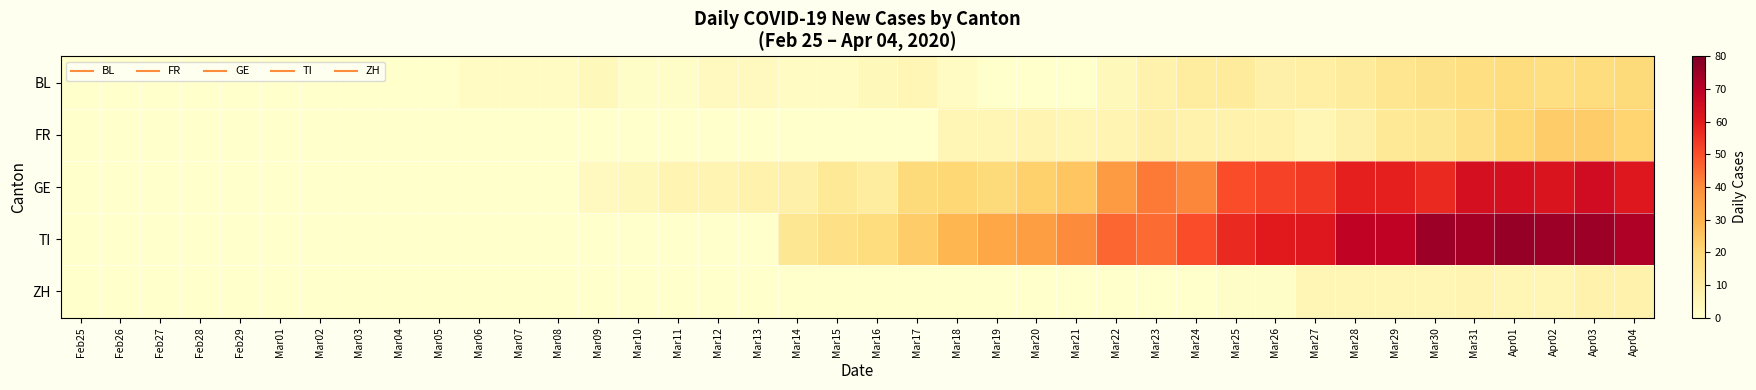

Reading left to right, what are all the values shown in this chart?

BL: Feb25=0	Feb26=0	Feb27=0	Feb28=0	Feb29=0	Mar01=0	Mar02=0	Mar03=0	Mar04=0	Mar05=0	Mar06=2	Mar07=2	Mar08=2	Mar09=4	Mar10=1	Mar11=1	Mar12=3	Mar13=3	Mar14=2	Mar15=2	Mar16=4	Mar17=5	Mar18=2	Mar19=0	Mar20=0	Mar21=0	Mar22=4	Mar23=7	Mar24=10	Mar25=11	Mar26=8	Mar27=9	Mar28=11	Mar29=14	Mar30=15	Mar31=17	Apr01=18	Apr02=17	Apr03=18	Apr04=19
FR: Feb25=0	Feb26=0	Feb27=0	Feb28=0	Feb29=0	Mar01=0	Mar02=0	Mar03=0	Mar04=0	Mar05=0	Mar06=0	Mar07=0	Mar08=0	Mar09=0	Mar10=0	Mar11=0	Mar12=0	Mar13=0	Mar14=0	Mar15=0	Mar16=0	Mar17=0	Mar18=5	Mar19=5	Mar20=6	Mar21=5	Mar22=6	Mar23=8	Mar24=7	Mar25=7	Mar26=7	Mar27=5	Mar28=8	Mar29=12	Mar30=13	Mar31=16	Apr01=20	Apr02=23	Apr03=23	Apr04=21
GE: Feb25=0	Feb26=0	Feb27=0	Feb28=0	Feb29=0	Mar01=0	Mar02=0	Mar03=0	Mar04=0	Mar05=0	Mar06=0	Mar07=0	Mar08=0	Mar09=3	Mar10=4	Mar11=6	Mar12=6	Mar13=7	Mar14=8	Mar15=12	Mar16=10	Mar17=19	Mar18=20	Mar19=19	Mar20=22	Mar21=25	Mar22=36	Mar23=43	Mar24=41	Mar25=50	Mar26=52	Mar27=54	Mar28=59	Mar29=59	Mar30=57	Mar31=64	Apr01=64	Apr02=62	Apr03=65	Apr04=61
TI: Feb25=0	Feb26=0	Feb27=0	Feb28=0	Feb29=0	Mar01=0	Mar02=0	Mar03=0	Mar04=0	Mar05=0	Mar06=0	Mar07=0	Mar08=0	Mar09=0	Mar10=0	Mar11=0	Mar12=0	Mar13=0	Mar14=13	Mar15=16	Mar16=18	Mar17=23	Mar18=29	Mar19=33	Mar20=35	Mar21=40	Mar22=46	Mar23=45	Mar24=50	Mar25=57	Mar26=60	Mar27=61	Mar28=69	Mar29=69	Mar30=75	Mar31=74	Apr01=76	Apr02=75	Apr03=75	Apr04=72
ZH: Feb25=0	Feb26=0	Feb27=0	Feb28=0	Feb29=0	Mar01=0	Mar02=0	Mar03=0	Mar04=0	Mar05=0	Mar06=0	Mar07=0	Mar08=0	Mar09=0	Mar10=0	Mar11=0	Mar12=0	Mar13=0	Mar14=0	Mar15=0	Mar16=0	Mar17=0	Mar18=0	Mar19=0	Mar20=0	Mar21=0	Mar22=0	Mar23=0	Mar24=0	Mar25=1	Mar26=1	Mar27=5	Mar28=5	Mar29=5	Mar30=5	Mar31=6	Apr01=5	Apr02=5	Apr03=7	Apr04=7